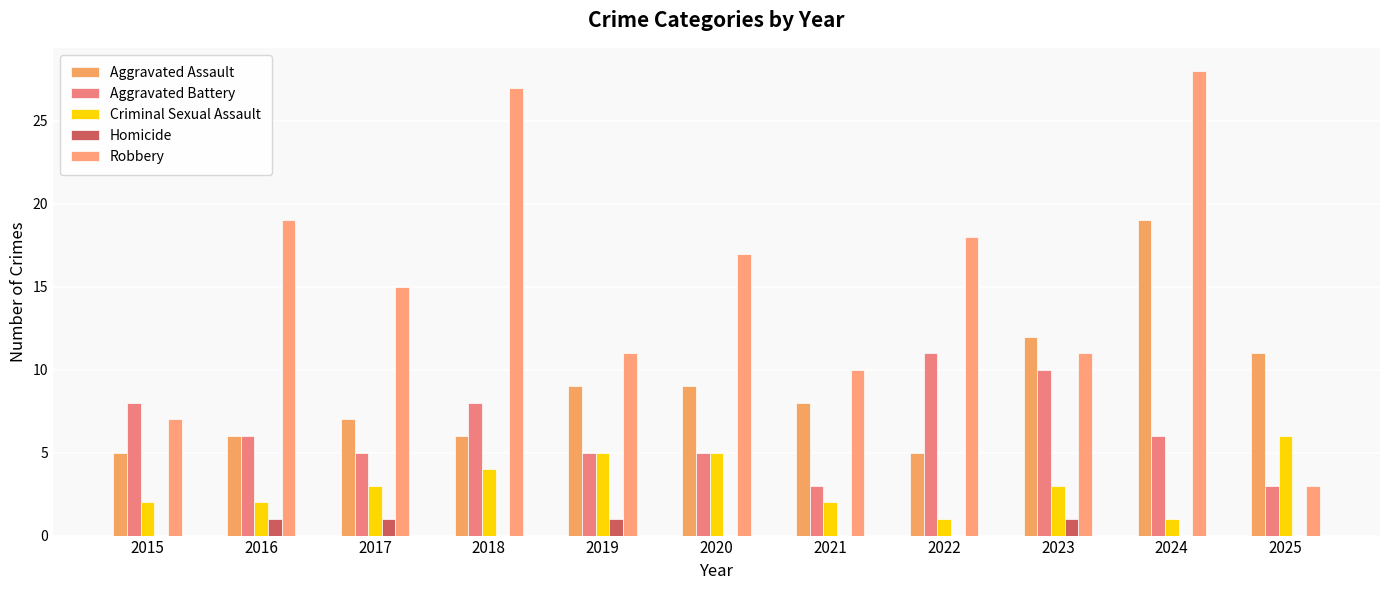

What is the highest value of the Criminal Sexual Assault series?

6